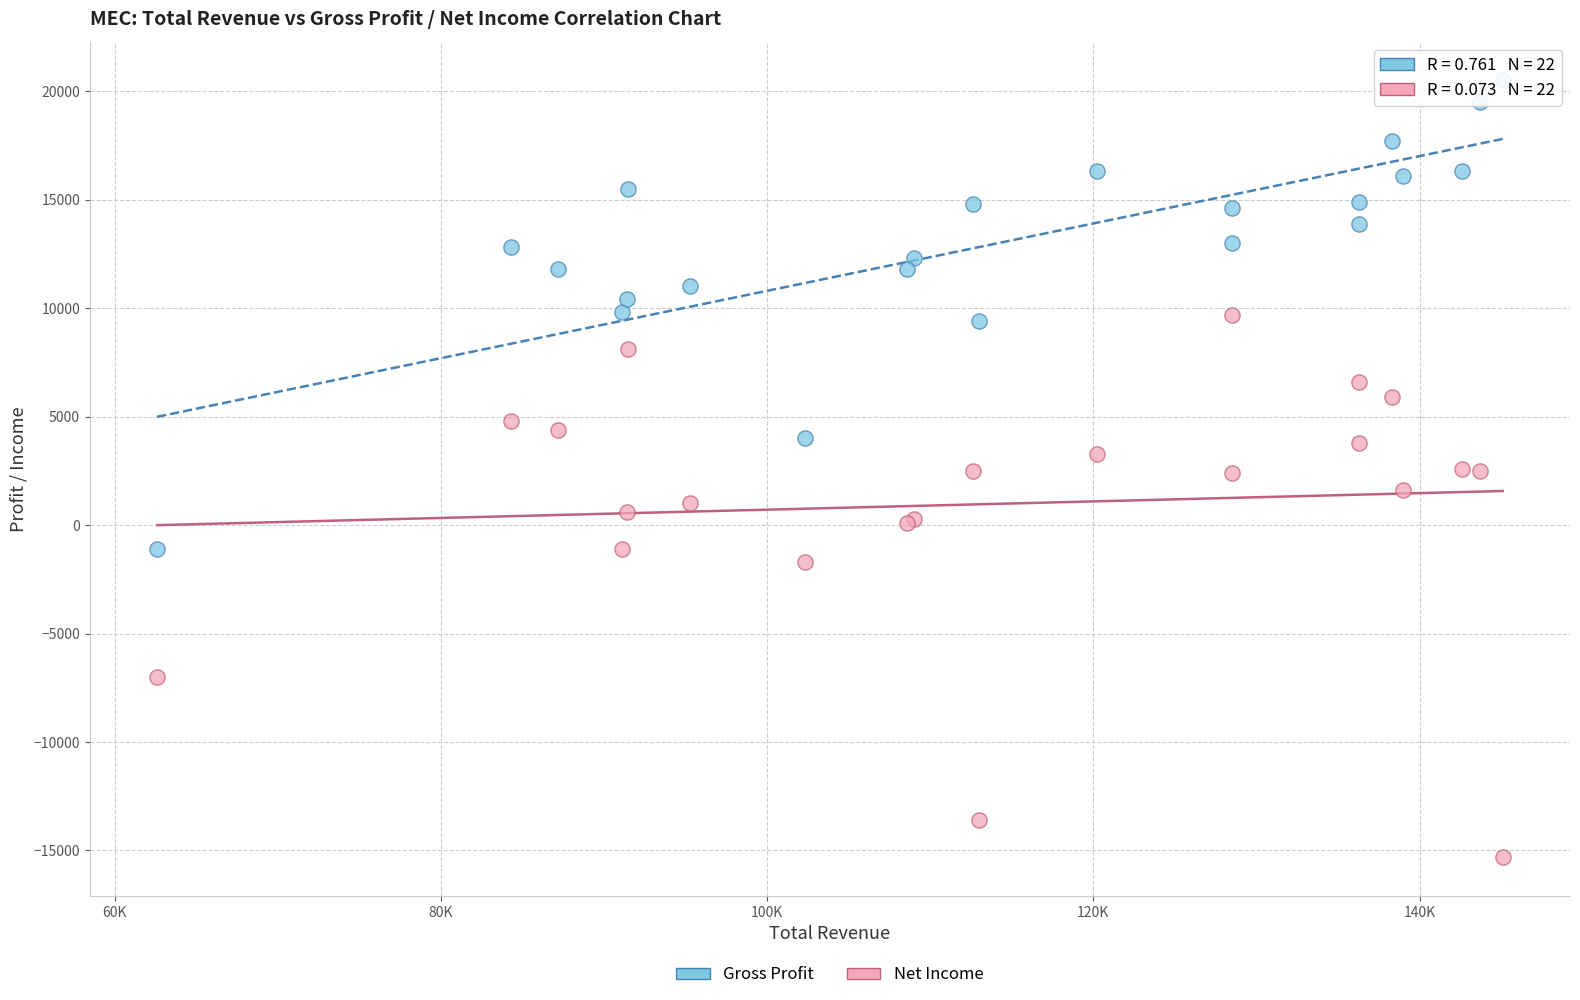

What are all the series names shown in the legend?

Gross Profit, Net Income